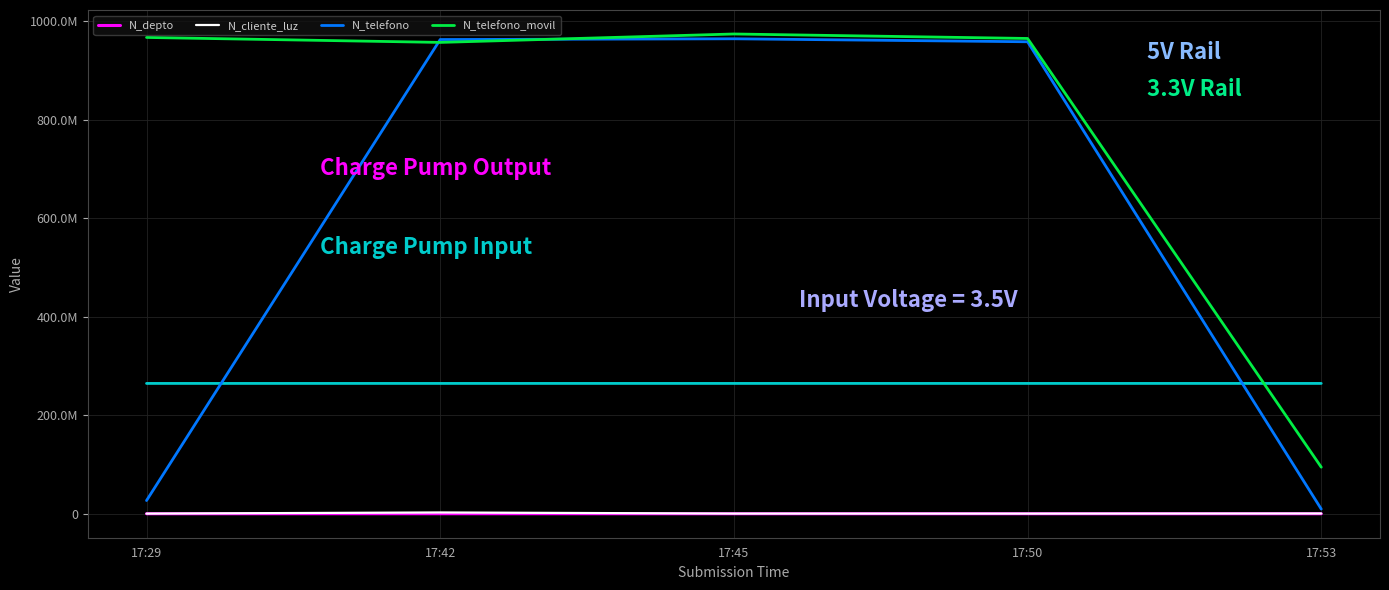

Reading right to left, transcribe all the data shown in this chart.

N_depto: 17:53=2800	17:50=1523	17:45=630	17:42=1508	17:29=2608
N_cliente_luz: 17:53=521566	17:50=258663	17:45=324732	17:42=2586314	17:29=268734
N_telefono: 17:53=9456798	17:50=958714336	17:45=964782014	17:42=963258714	17:29=26782635
N_telefono_movil: 17:53=94564654	17:50=965423133	17:45=974523233	17:42=957412235	17:29=967500475